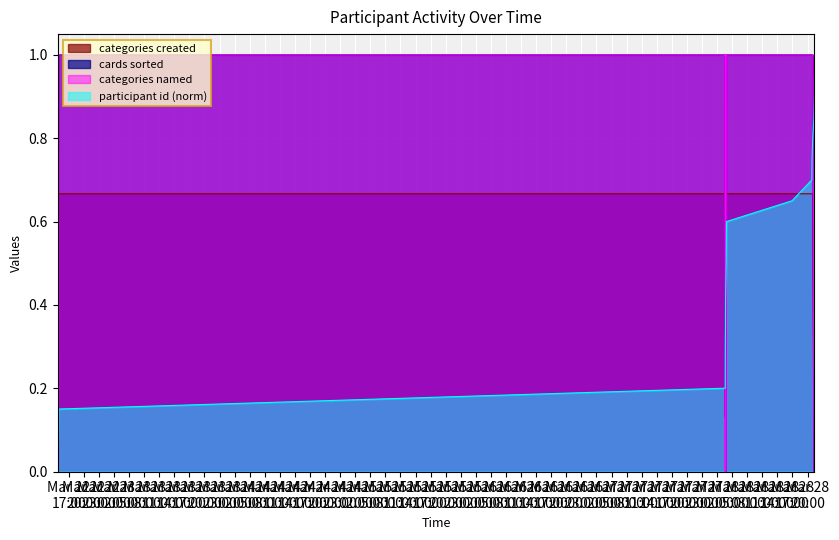

True or false: participant id (norm) and categories named cross at least once.

True